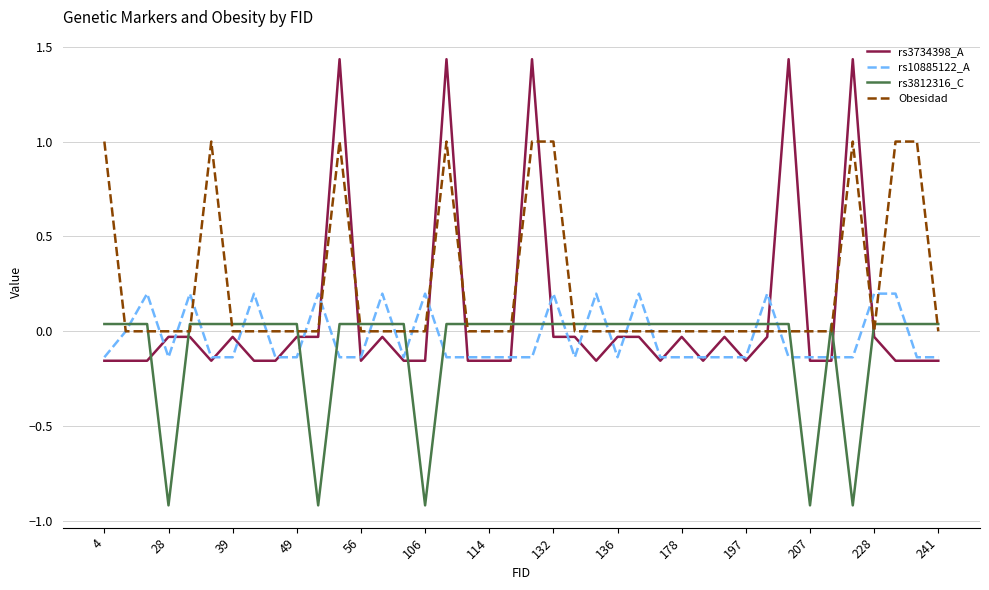

List the series in order of their peak value, highest first.

rs3734398_A, Obesidad, rs10885122_A, rs3812316_C